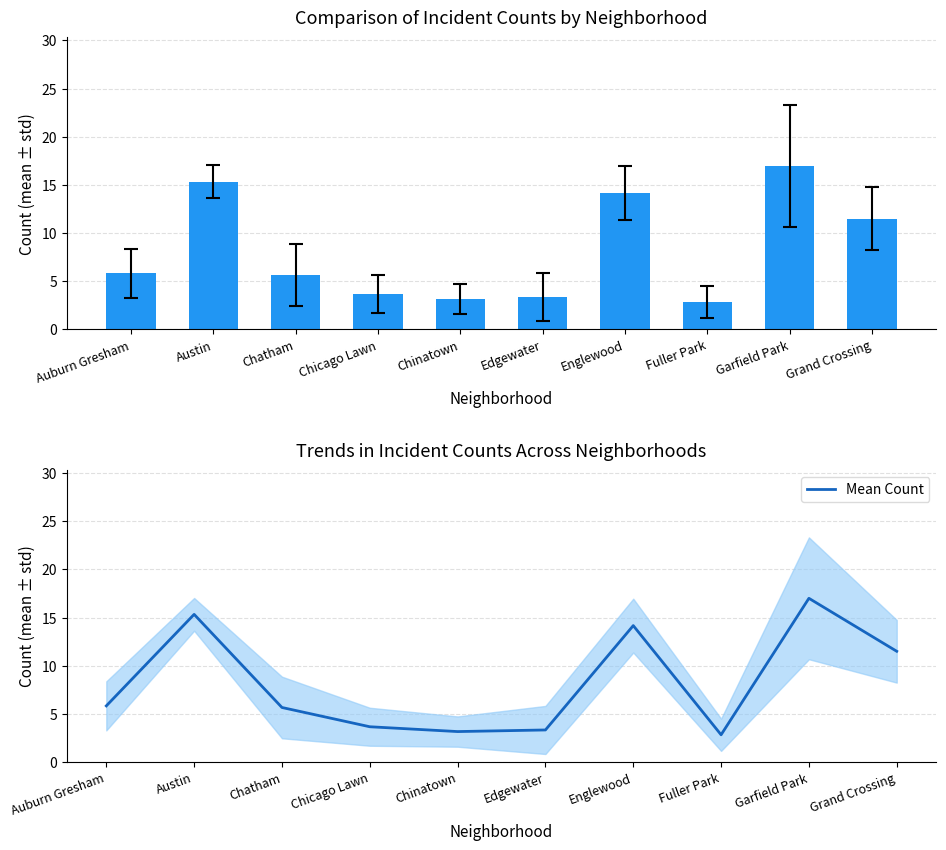

What is the difference between the values at Garfield Park and Grand Crossing?

5.5